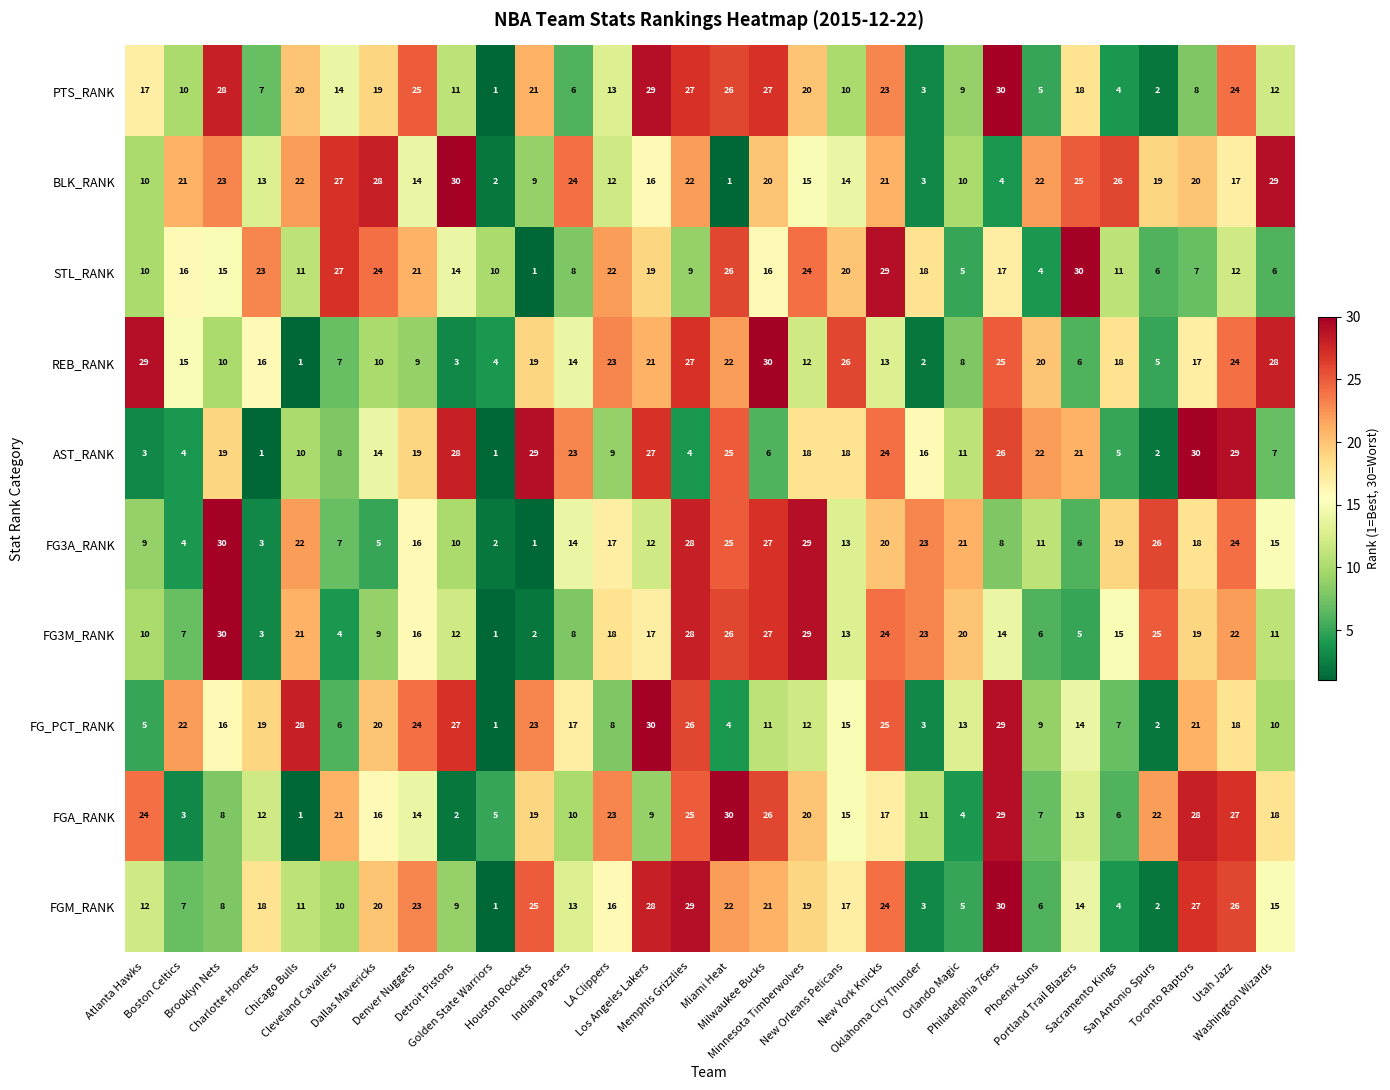

At how many categories does at least one series exceed 7?

30